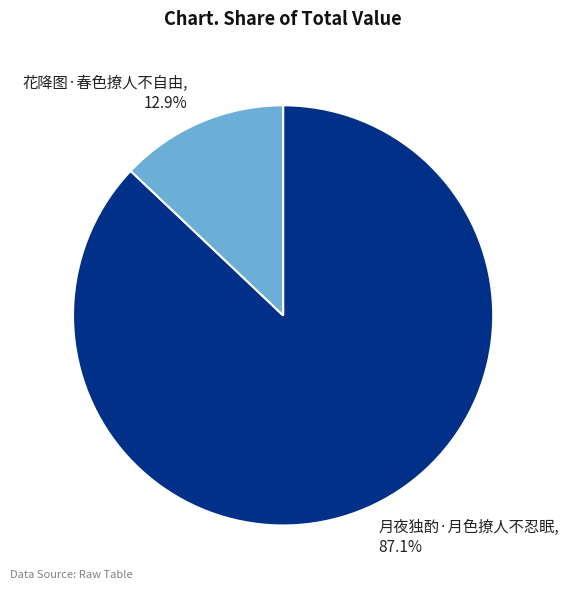

What percentage is the 月夜独酌·月色撩人不忍眠 slice, to the nearest percent?

87%